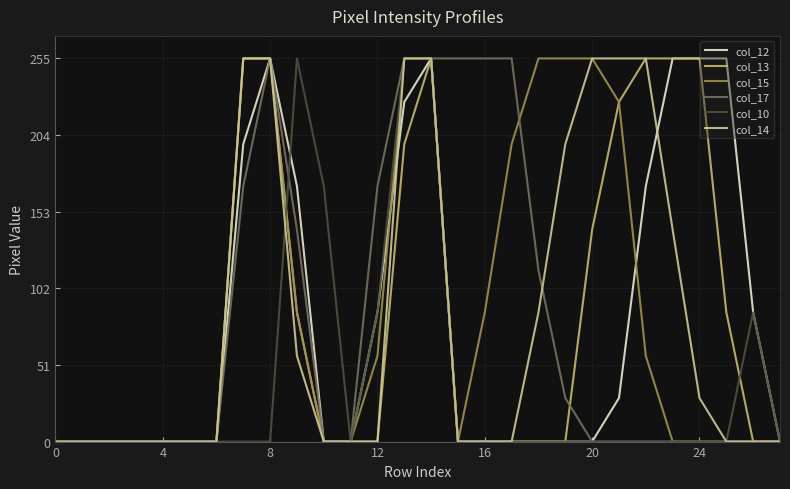

What is the maximum value for col_10?

255